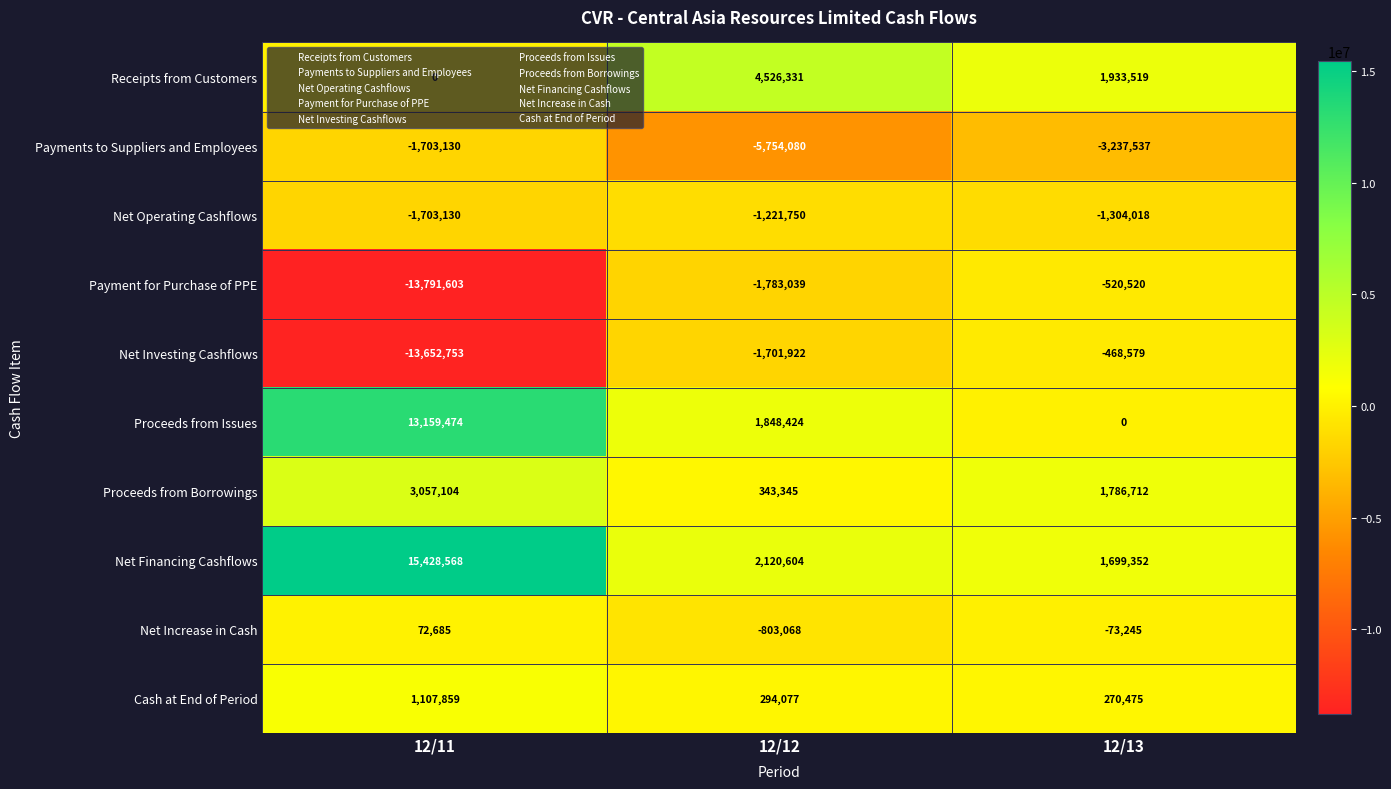

Rank the categories by Payment for Purchase of PPE value from highest to lowest.

12/13, 12/12, 12/11